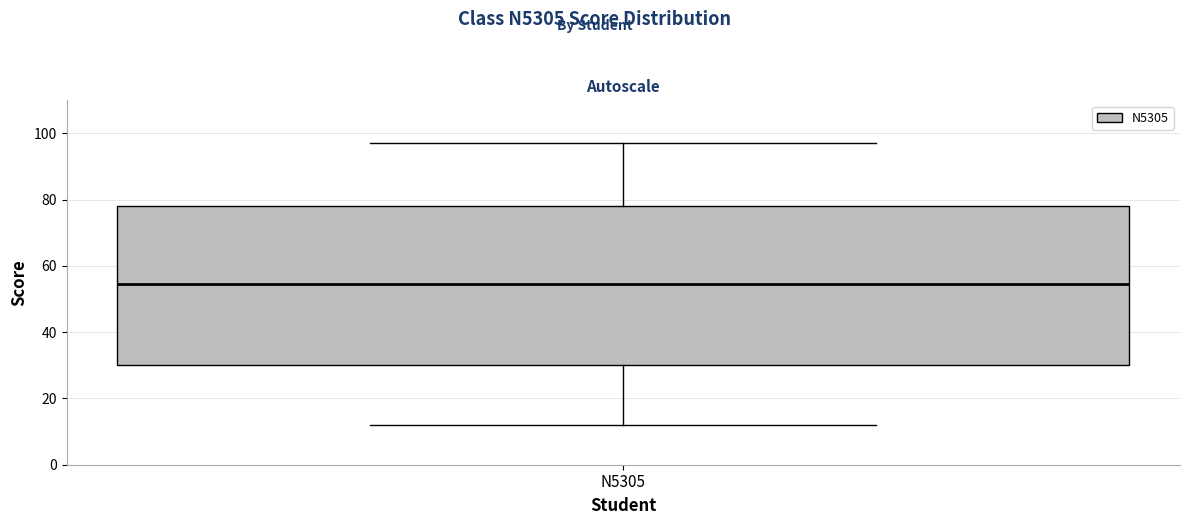

Transcribe this box plot: give where the median line is, the range the box spans, and where the two whiskers end, as read against the y-axis. The values are not printed on the chart, so give them approximately, as read against the axis.

median 54, box 30 to 78, whiskers 12 to 98